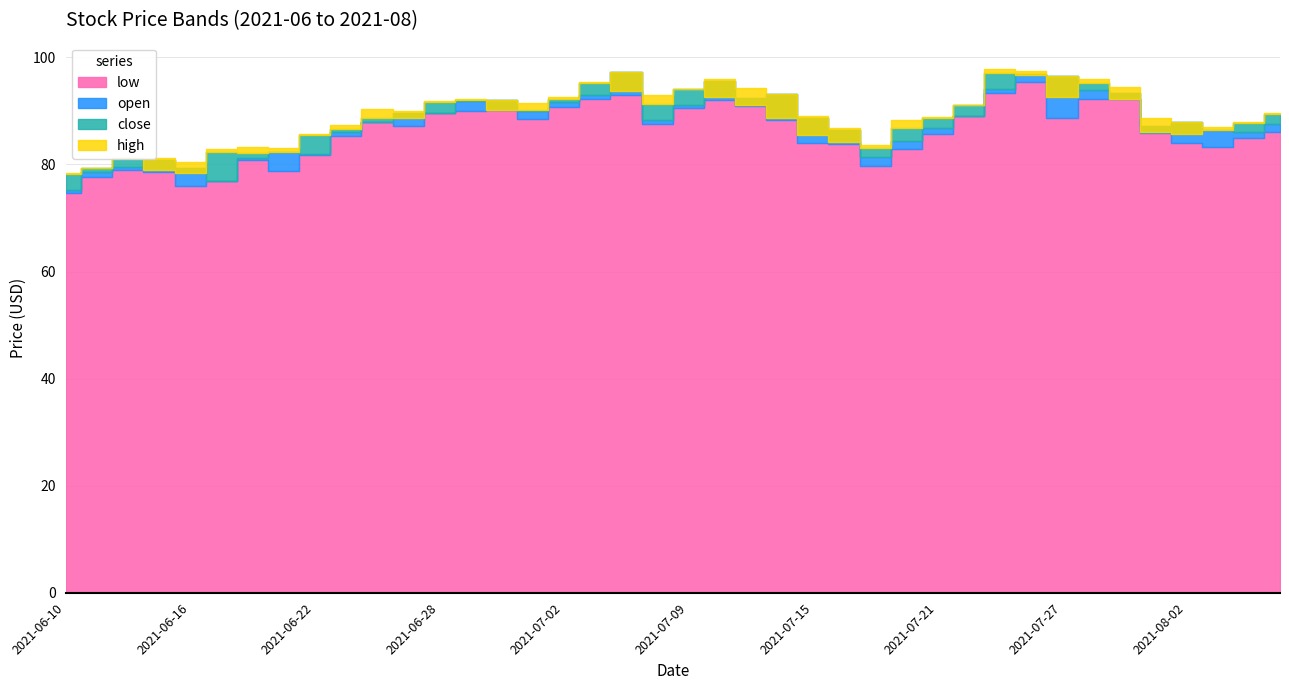

True or false: low has a value of 50.4 at 36.

False